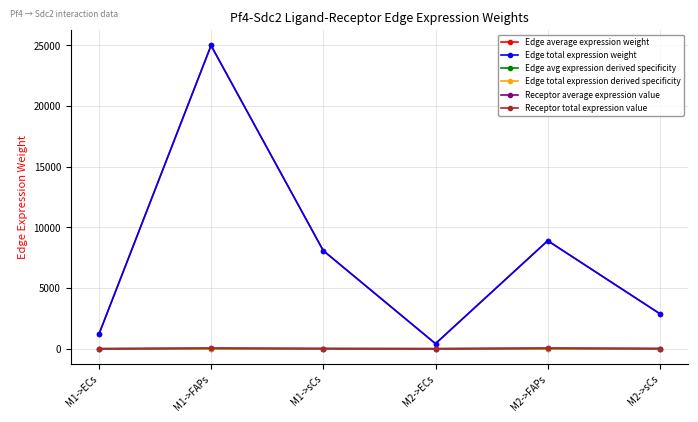

Reading left to right, list all the values displayed in this chart.

Edge average expression weight: M1->ECs=1177.7	M1->FAPs=24999.8	M1->sCs=8088.6	M2->ECs=419.6	M2->FAPs=8906.3	M2->sCs=2881.6
Edge total expression weight: M1->ECs=1177.7	M1->FAPs=24999.8	M1->sCs=8088.6	M2->ECs=419.6	M2->FAPs=8906.3	M2->sCs=2881.6
Edge avg expression derived specificity: M1->ECs=0.0	M1->FAPs=0.5	M1->sCs=0.2	M2->ECs=0.0	M2->FAPs=0.2	M2->sCs=0.1
Edge total expression derived specificity: M1->ECs=0.0	M1->FAPs=0.5	M1->sCs=0.2	M2->ECs=0.0	M2->FAPs=0.2	M2->sCs=0.1
Receptor average expression value: M1->ECs=2.1	M1->FAPs=44.3	M1->sCs=14.3	M2->ECs=2.1	M2->FAPs=44.3	M2->sCs=14.3
Receptor total expression value: M1->ECs=2.1	M1->FAPs=44.3	M1->sCs=14.3	M2->ECs=2.1	M2->FAPs=44.3	M2->sCs=14.3